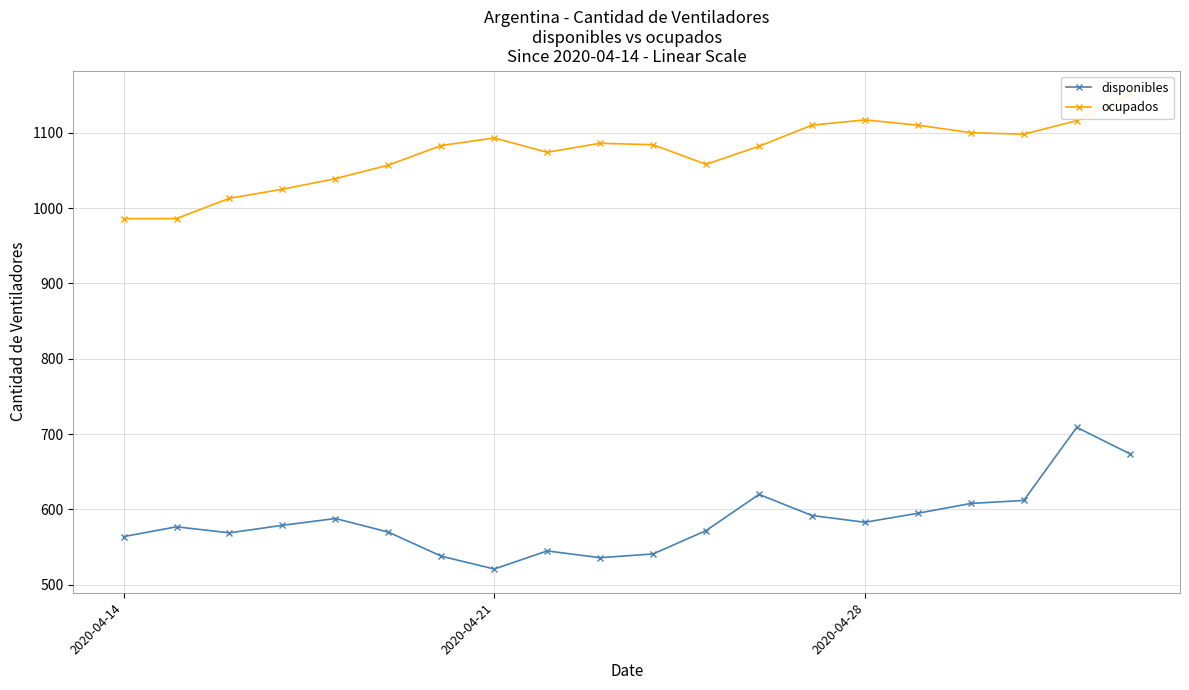

True or false: disponibles has more than 0 points higher than both neighbors.

True